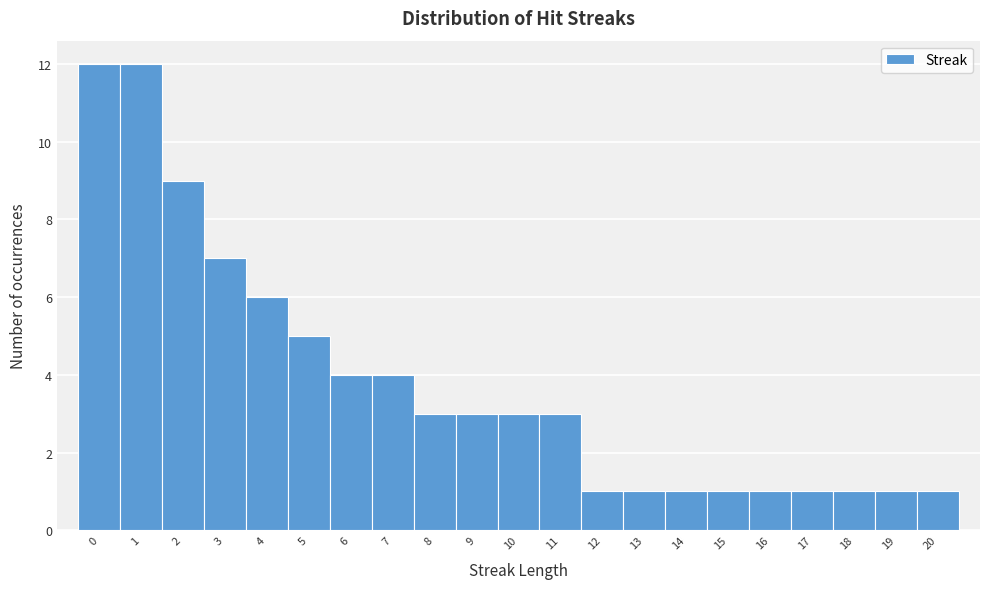

Reading left to right, list every bar in this chart as the range it spans on the x-axis followed by its height. The values are not printed on the chart, so give them approximately, as read against the axis.

-0.5 to 0.5: 12
0.5 to 1.5: 12
1.5 to 2.5: 9
2.5 to 3.5: 7
3.5 to 4.5: 6
4.5 to 5.5: 5
5.5 to 6.5: 4
6.5 to 7.5: 4
7.5 to 8.5: 3
8.5 to 9.5: 3
9.5 to 10.5: 3
10.5 to 11.5: 3
11.5 to 12.5: 1
12.5 to 13.5: 1
13.5 to 14.5: 1
14.5 to 15.5: 1
15.5 to 16.5: 1
16.5 to 17.5: 1
17.5 to 18.5: 1
18.5 to 19.5: 1
19.5 to 20.5: 1